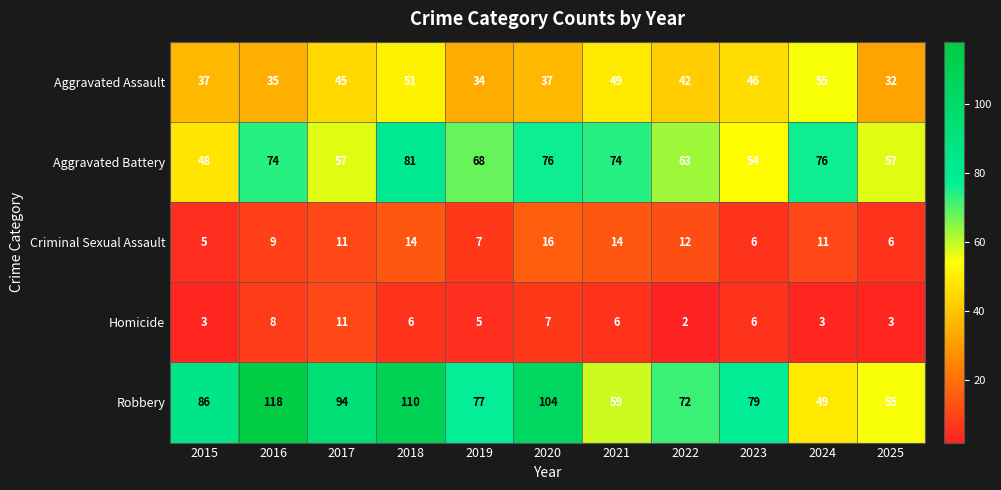

Which series changed the most between 2018 and 2023?

Robbery